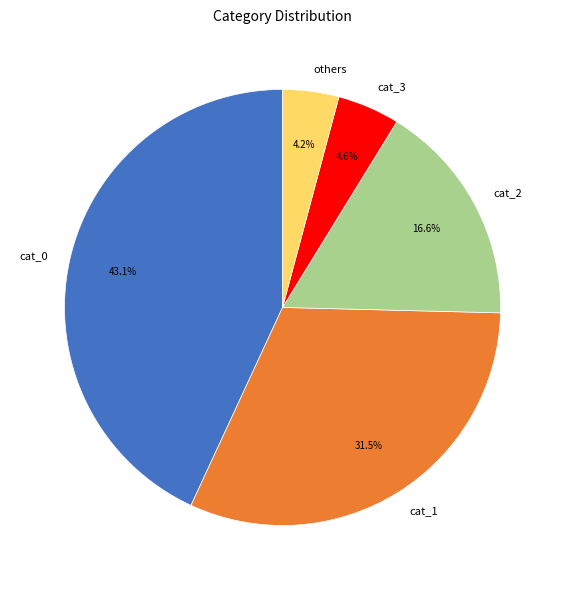

To the nearest percent, what portion does cat_3 represent?

5%